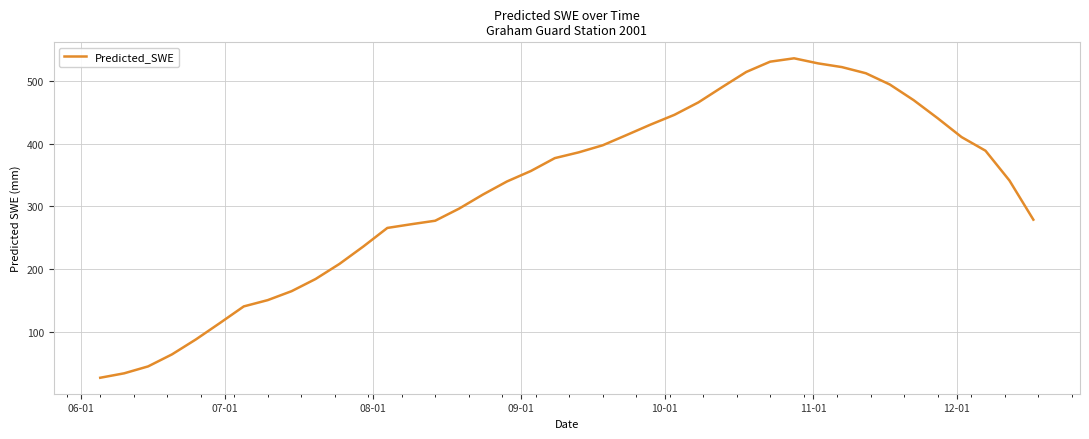

How many values are below 356?

20